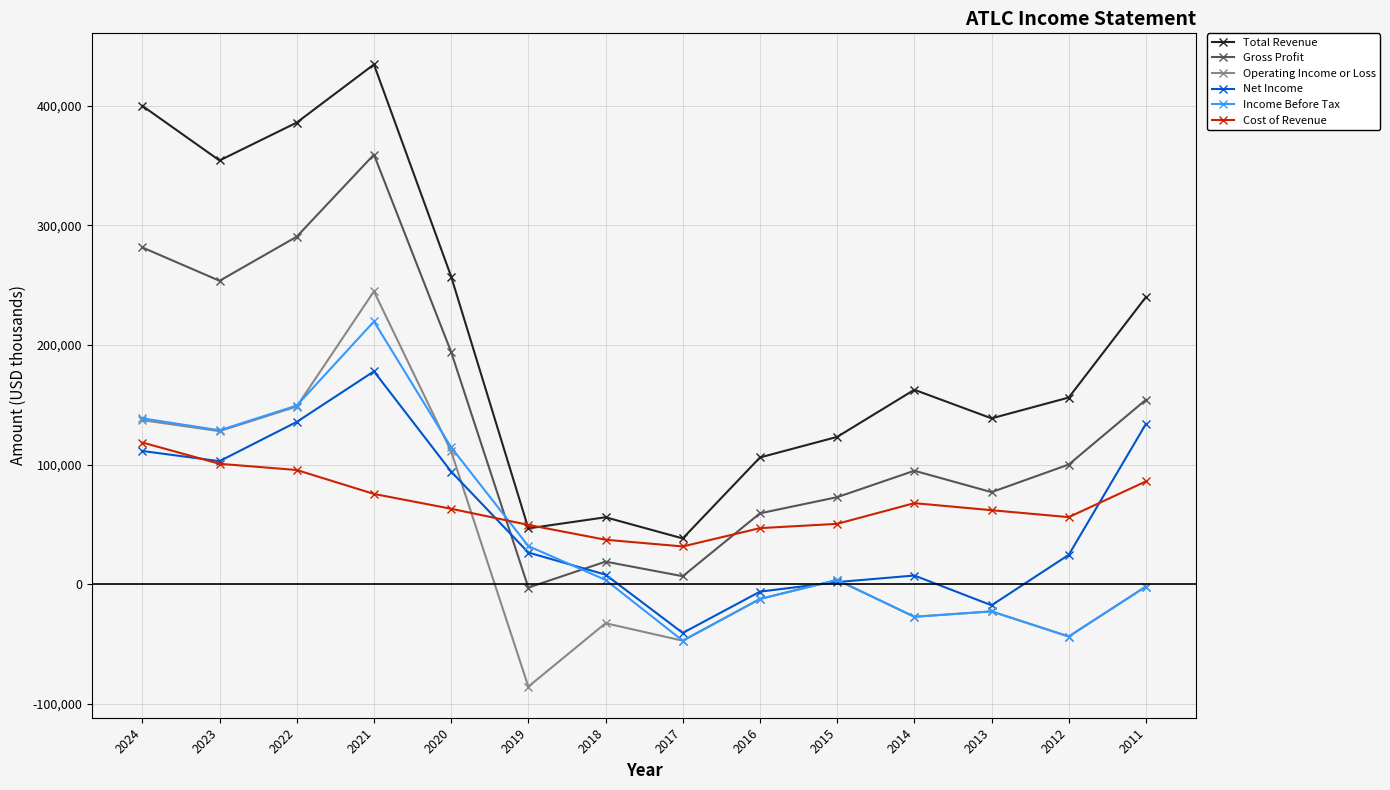

Where is Operating Income or Loss nearest to the value 79550?

2020